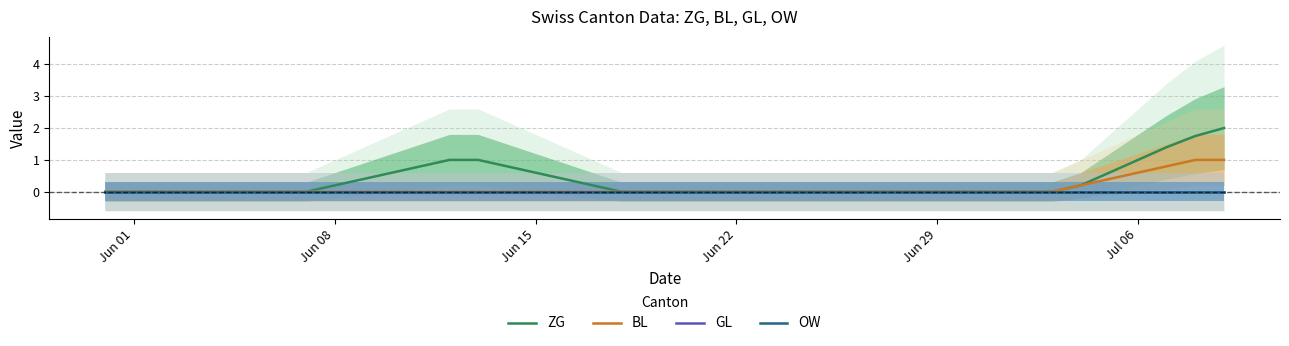

Does the chart display data point markers on the line(s)?

No